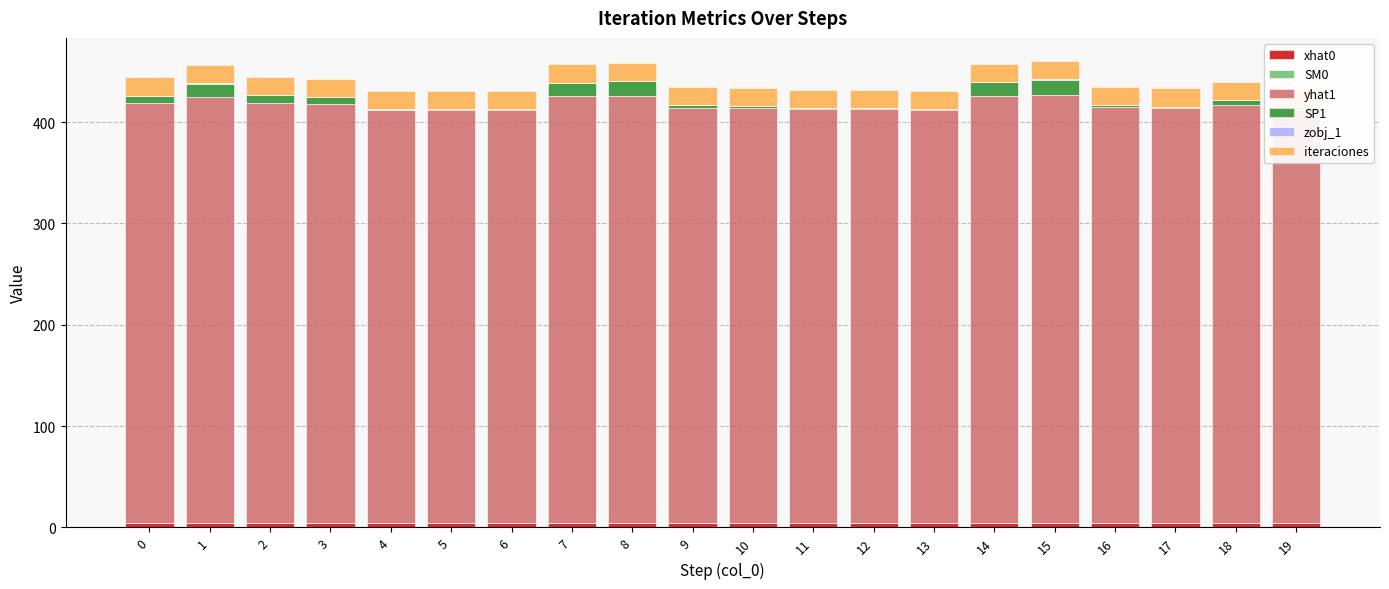

What is the smallest value displayed?

0.1